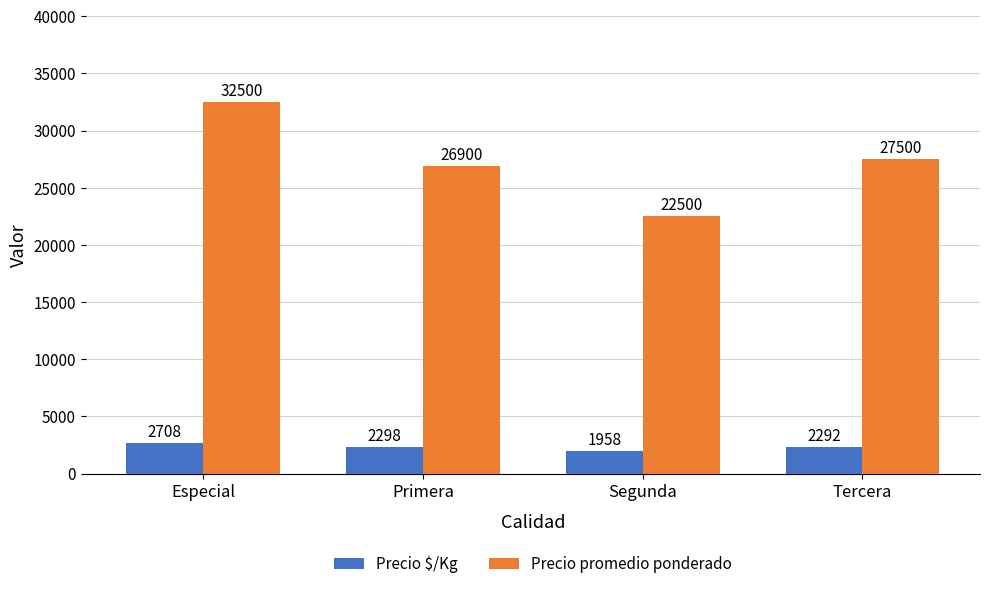

Does the chart contain any negative values?

No